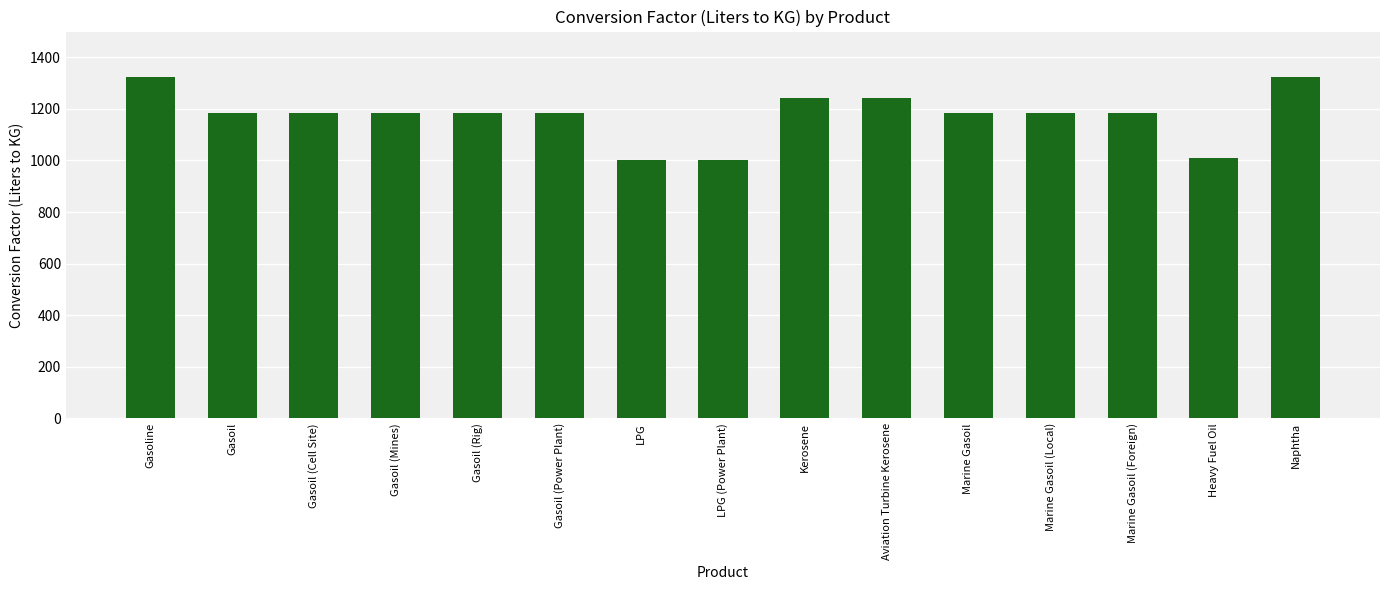

Approximately how many times larger is the value at Heavy Fuel Oil compared to Kerosene?

0.8